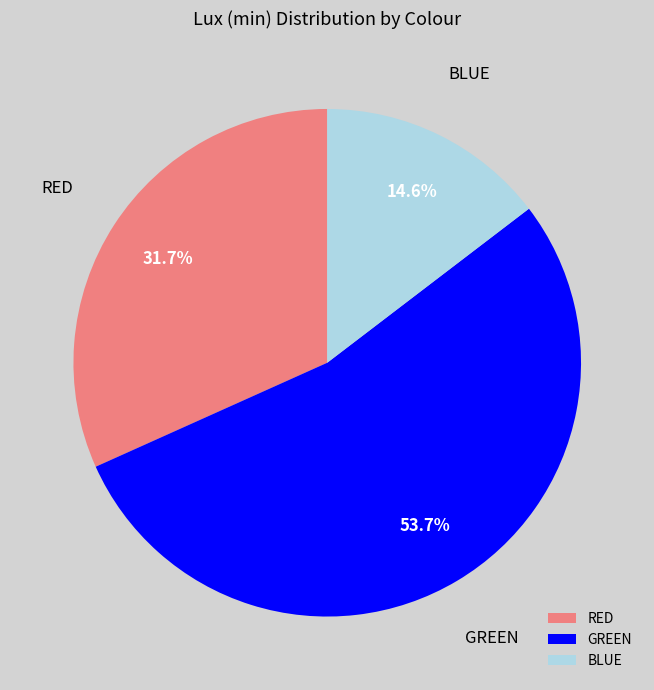

What is the ratio of the value at BLUE to the value at RED?

0.5